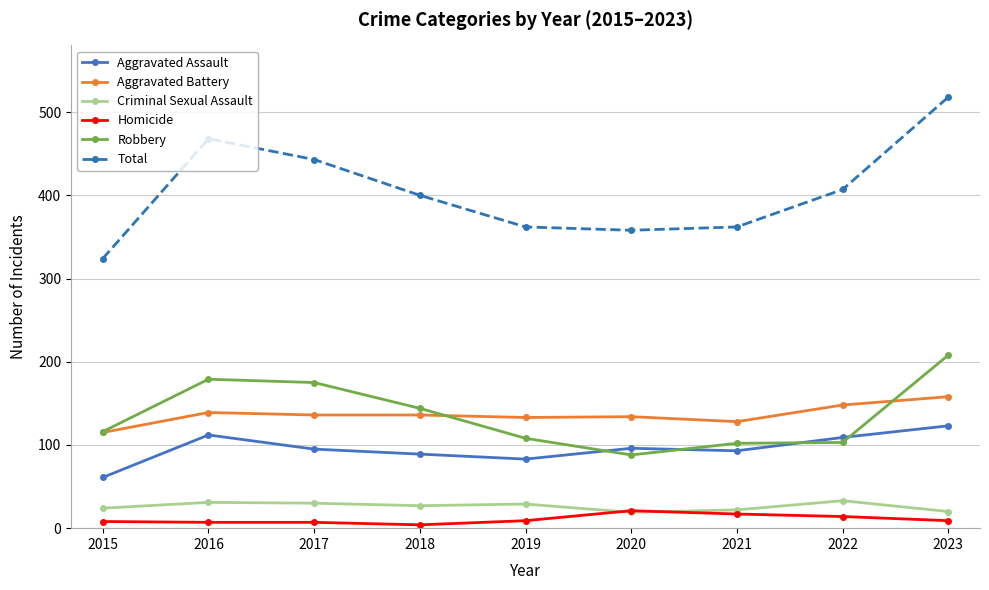

The Robbery series shows 179 at 2016. True or false?

True